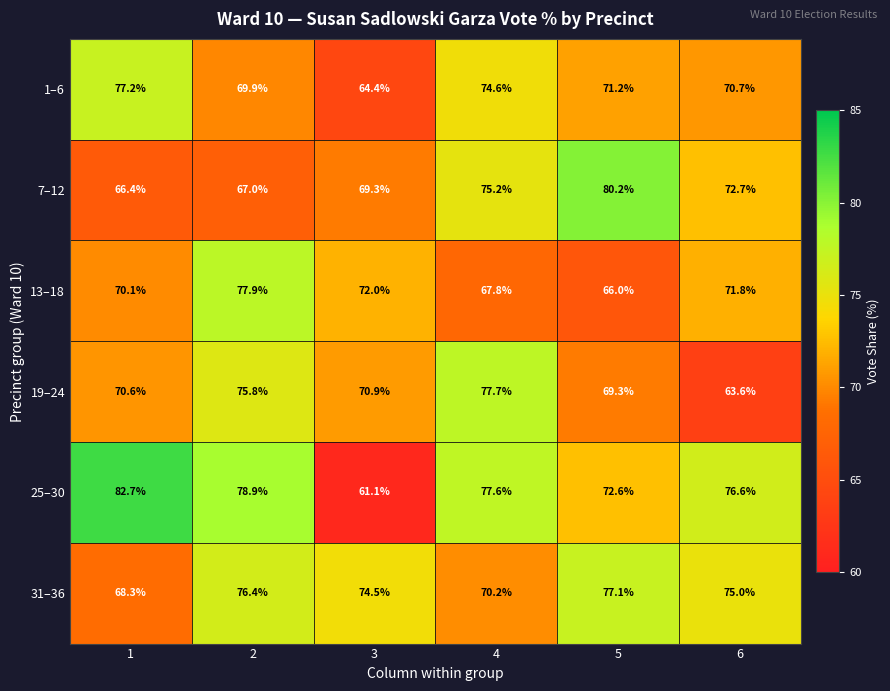

Rank the categories by 31–36 value from lowest to highest.

1, 4, 3, 6, 2, 5